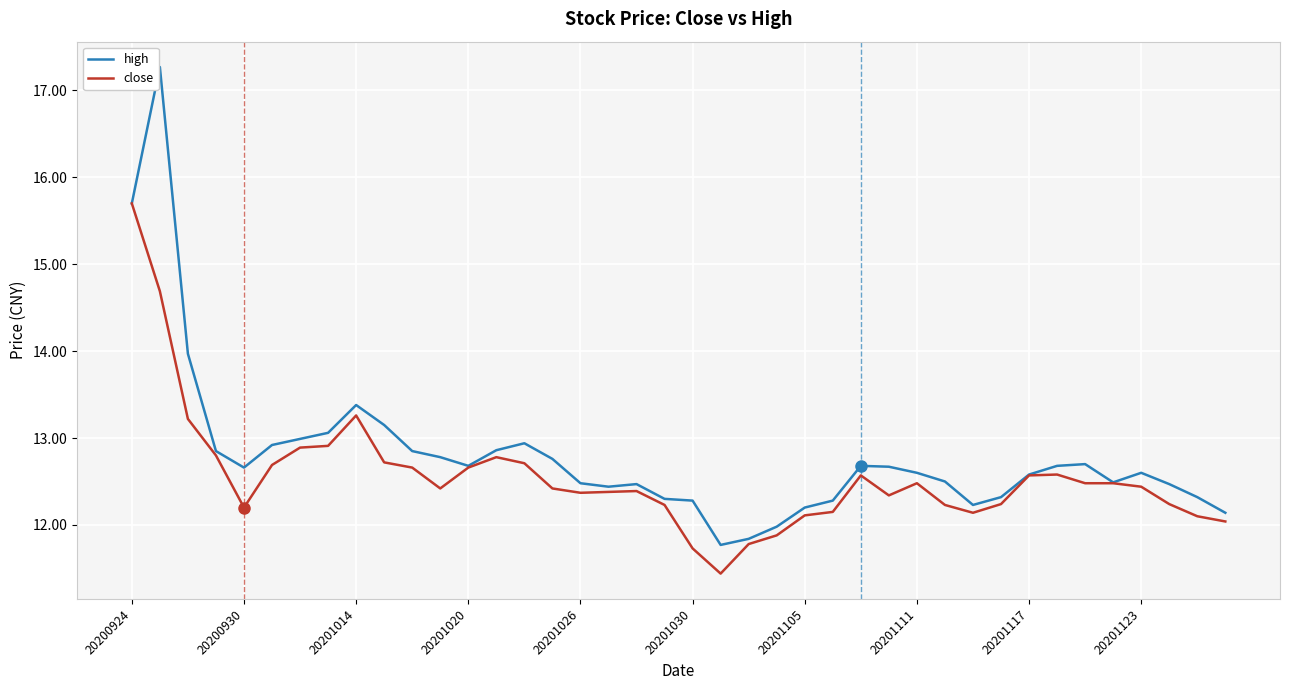

What are all the series names shown in the legend?

high, close